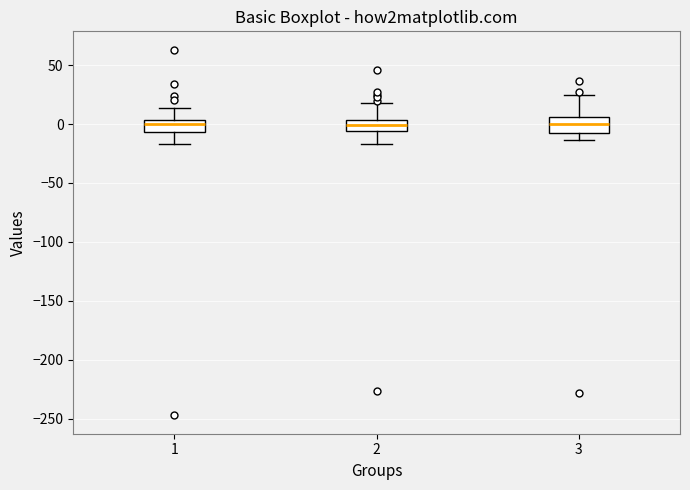

Where does the median line of the box at x = 3 sit on the y-axis? The values are not printed on the chart, so give them approximately, as read against the axis.

0